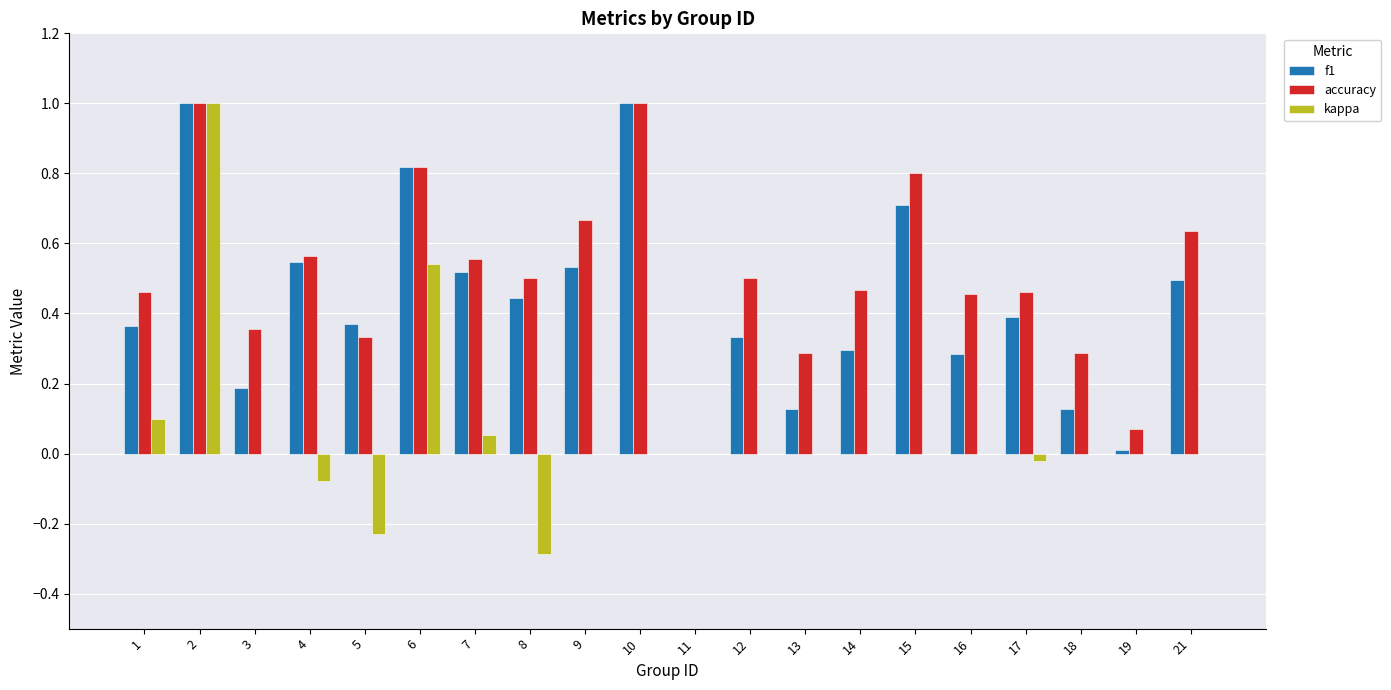

Which series has the largest total across all categories?

accuracy